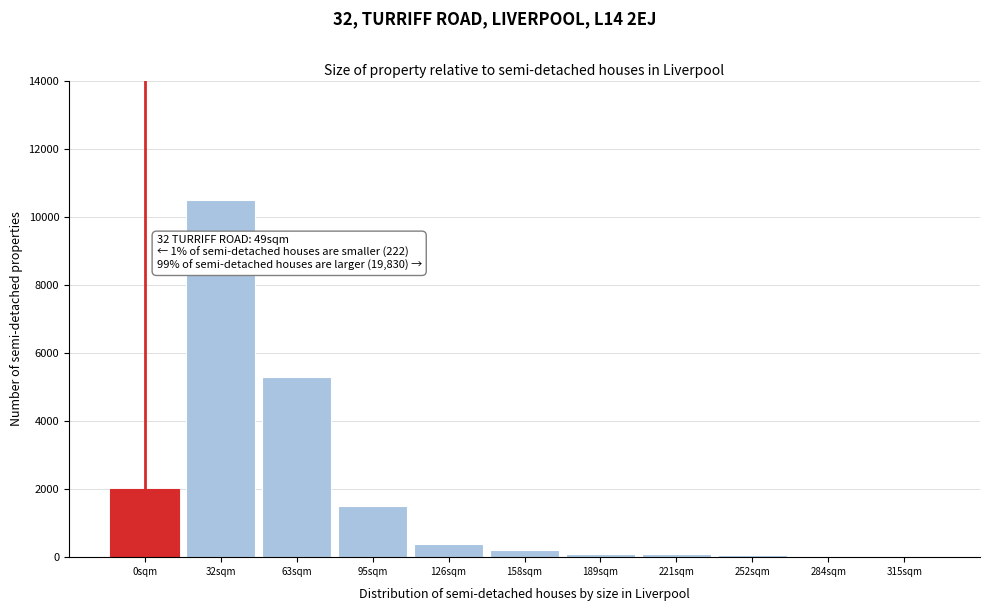

What is the sum of all values?

20200